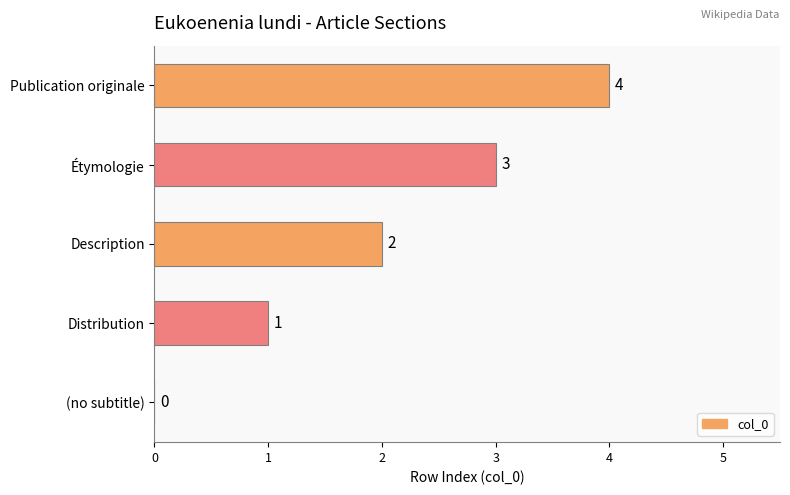

True or false: the data shows 2 at Étymologie.

False